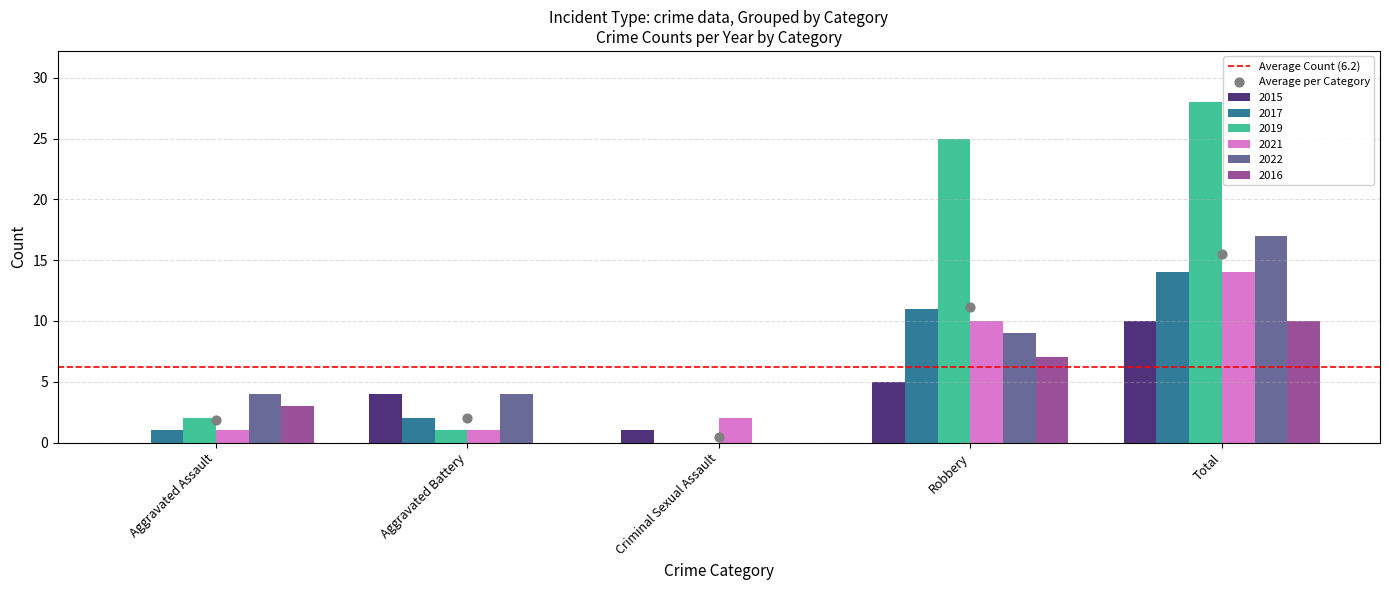

What is the total value across all series at Aggravated Assault?

11